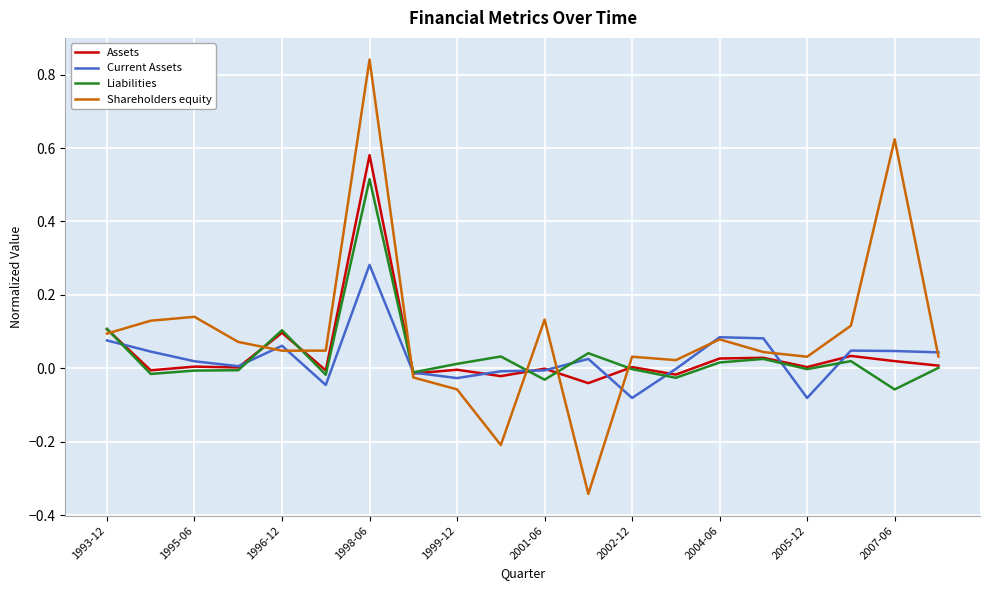

Which series has the widest spread of values?

Shareholders equity